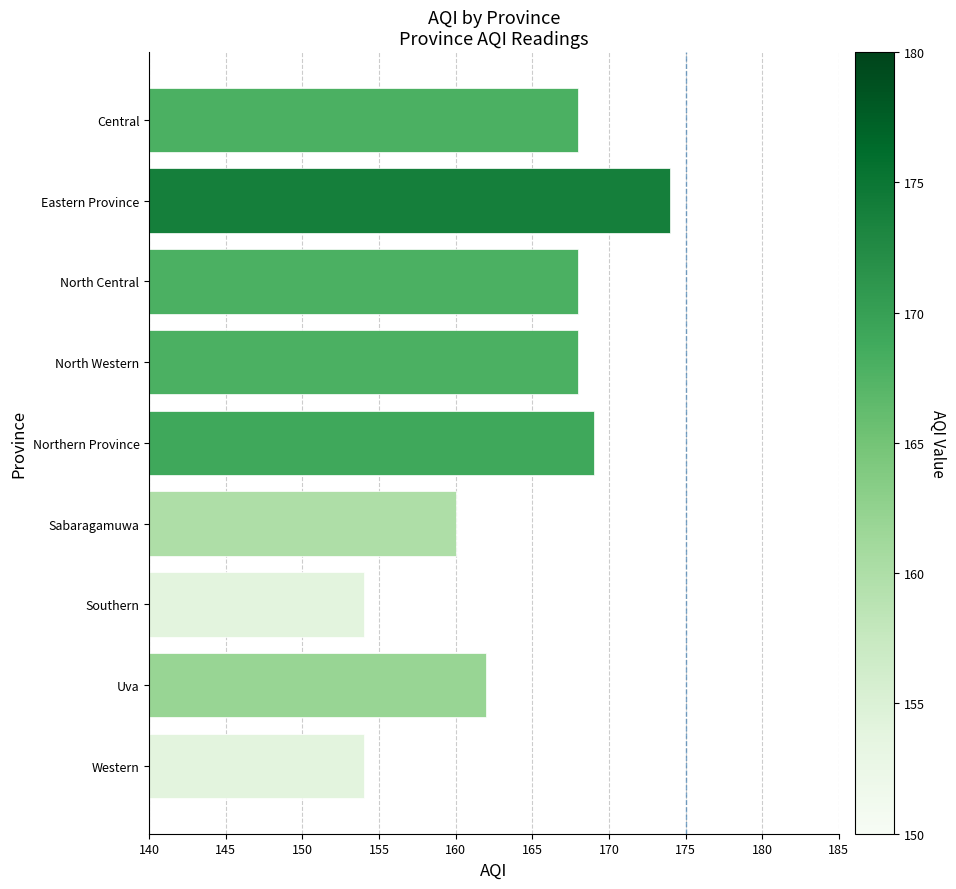

Where is the data nearest to the value 164?

Uva